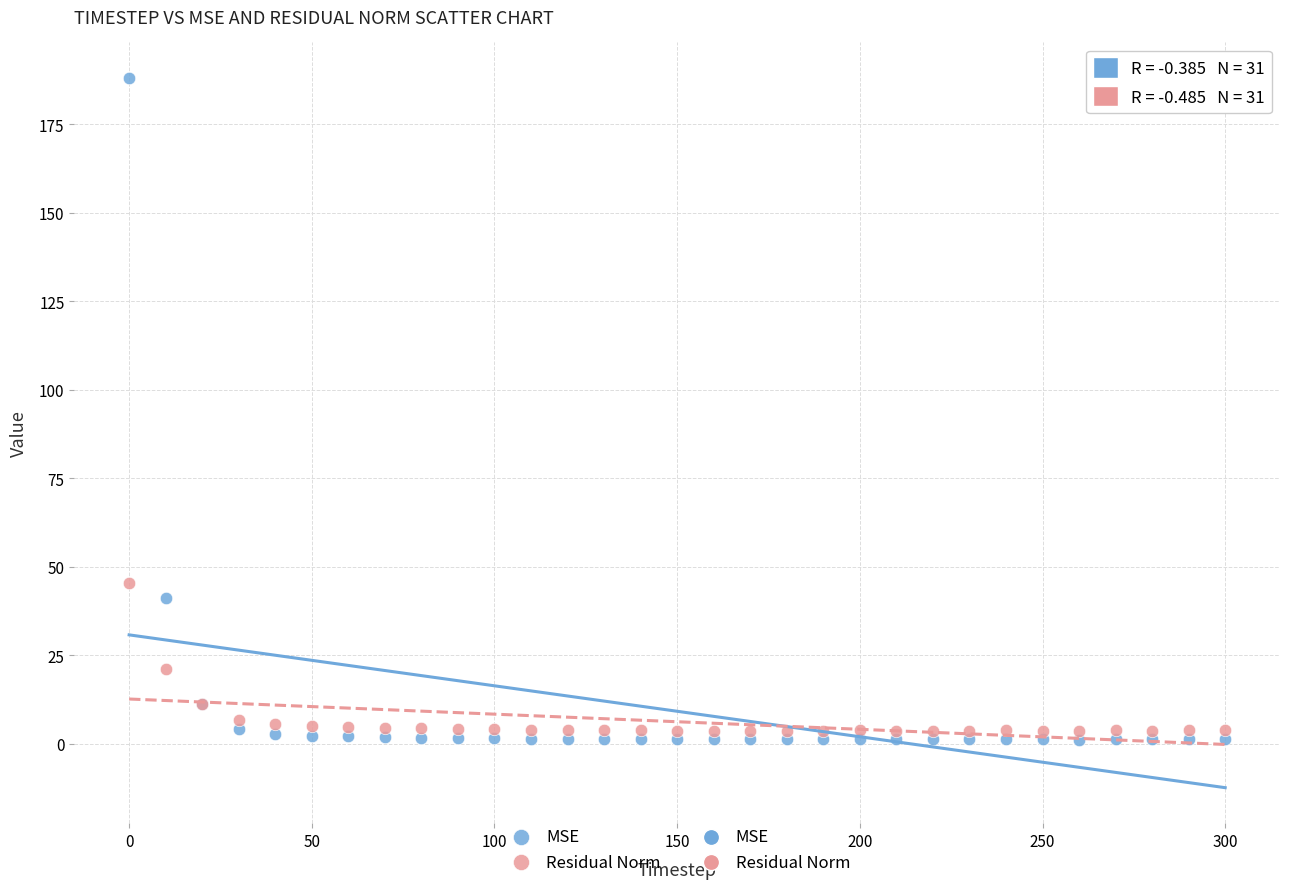

Which series contains the highest Y value?

MSE